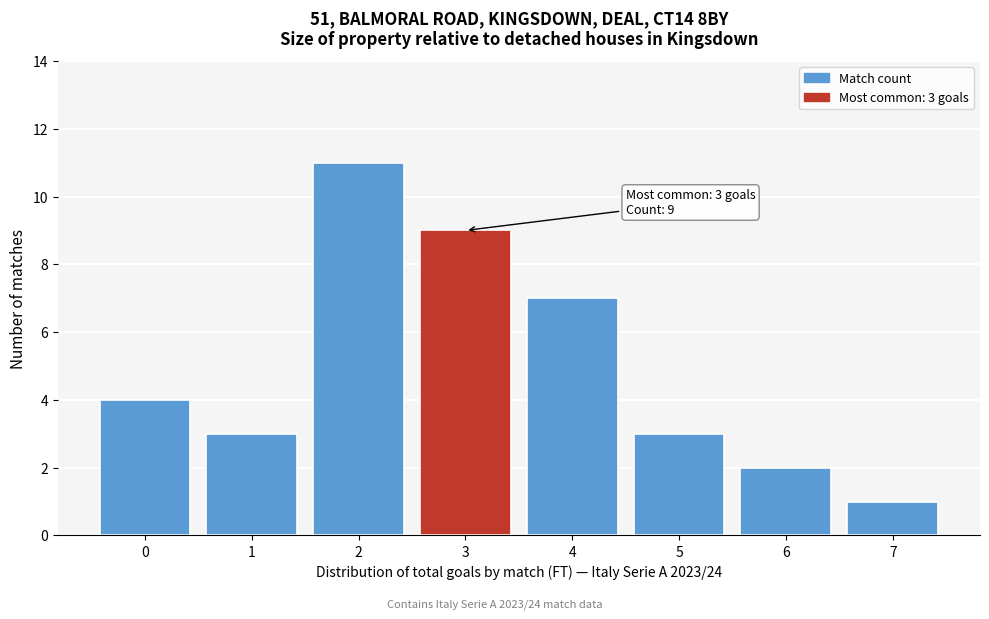

Reading right to left, list all the values displayed in this chart.

1	2	3	7	9	11	3	4